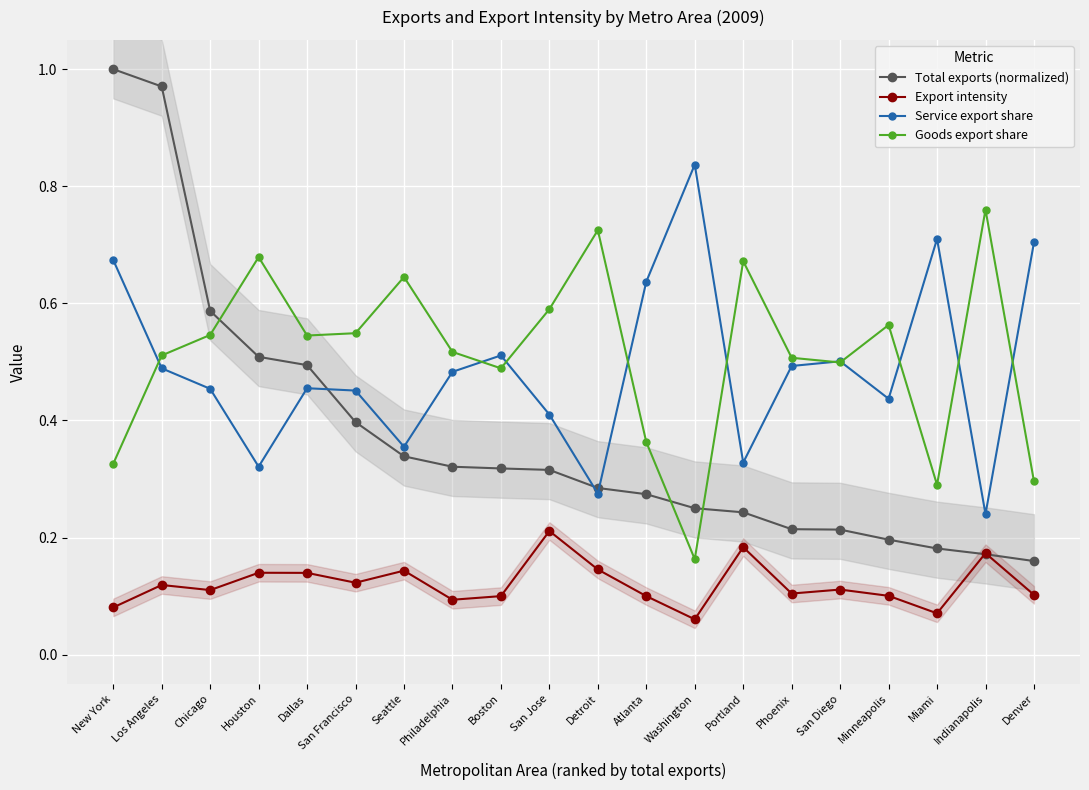

True or false: Export intensity and Goods export share intersect in this chart.

False